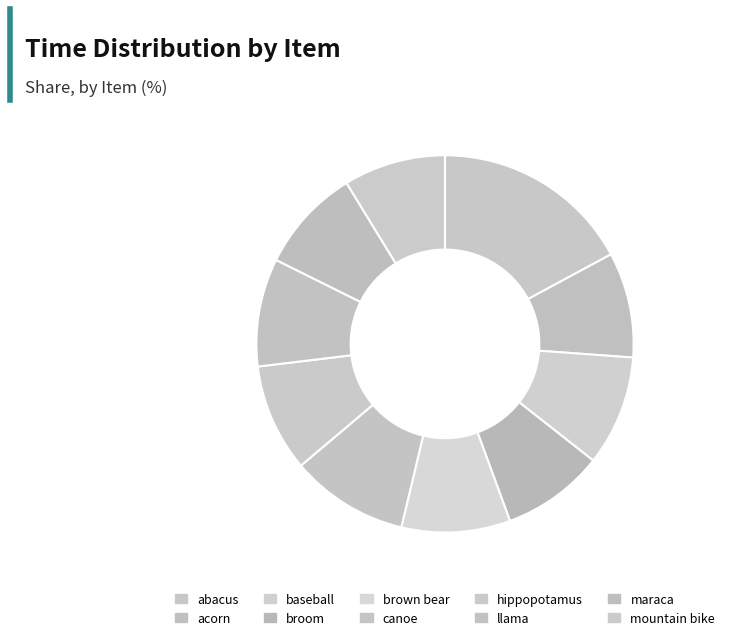

What percentage is the broom slice, to the nearest percent?

9%